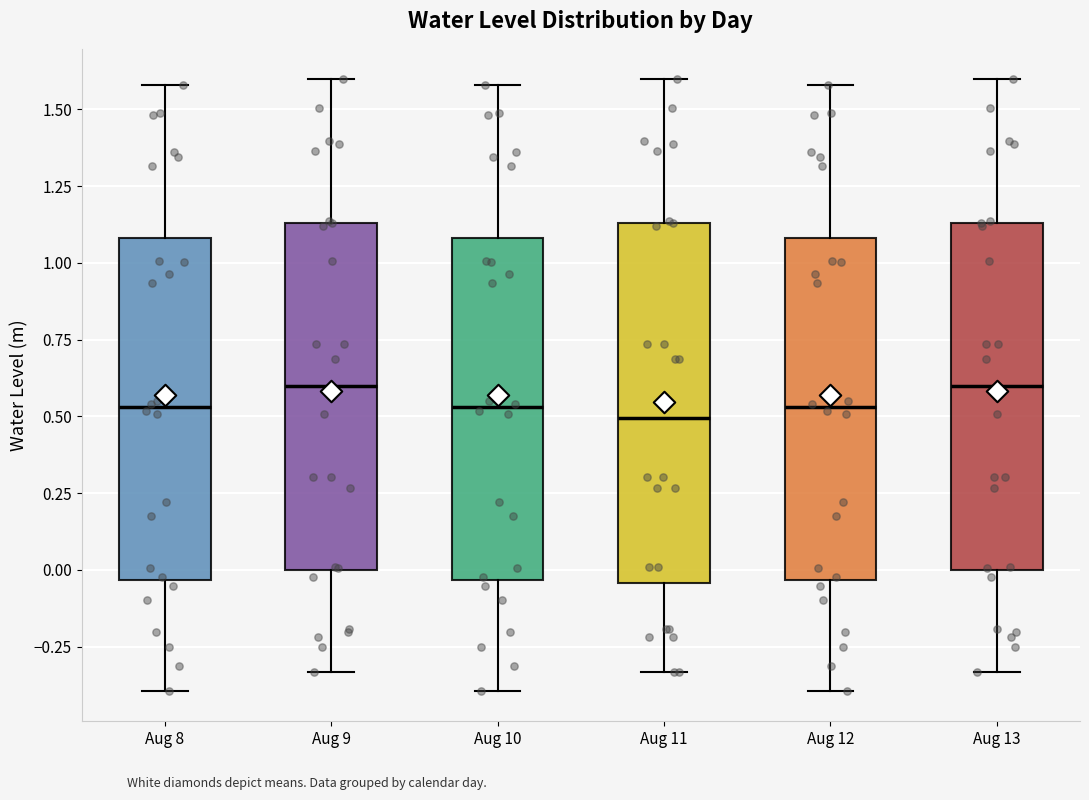

Where is the lower edge of the box for Aug 13 on the y-axis? The values are not printed on the chart, so give them approximately, as read against the axis.

0.00